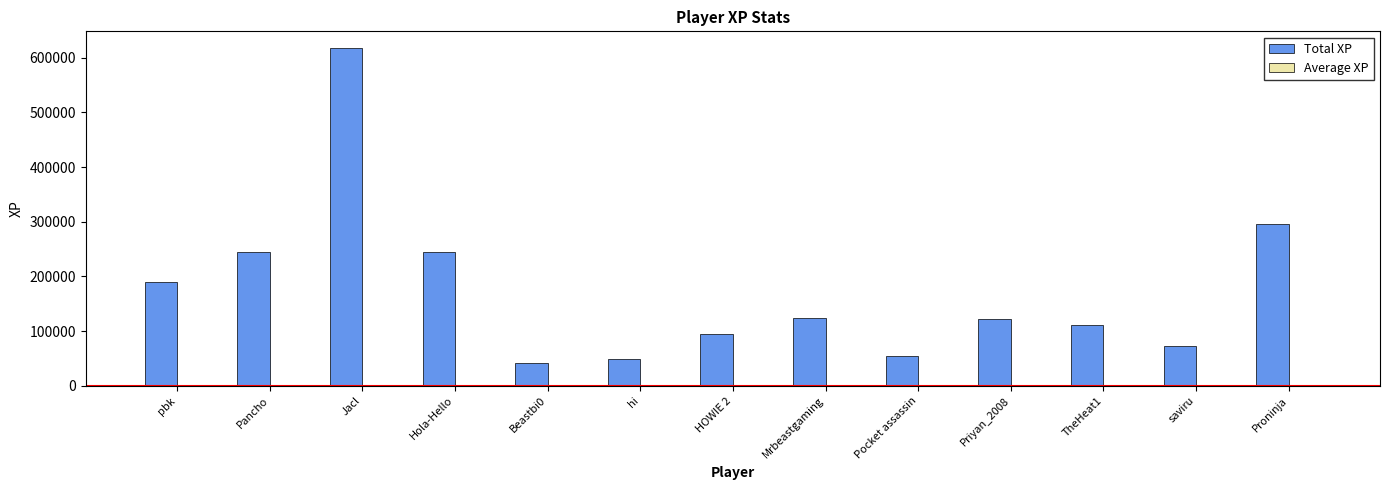

Which label corresponds to the largest value in the chart?

Jacl